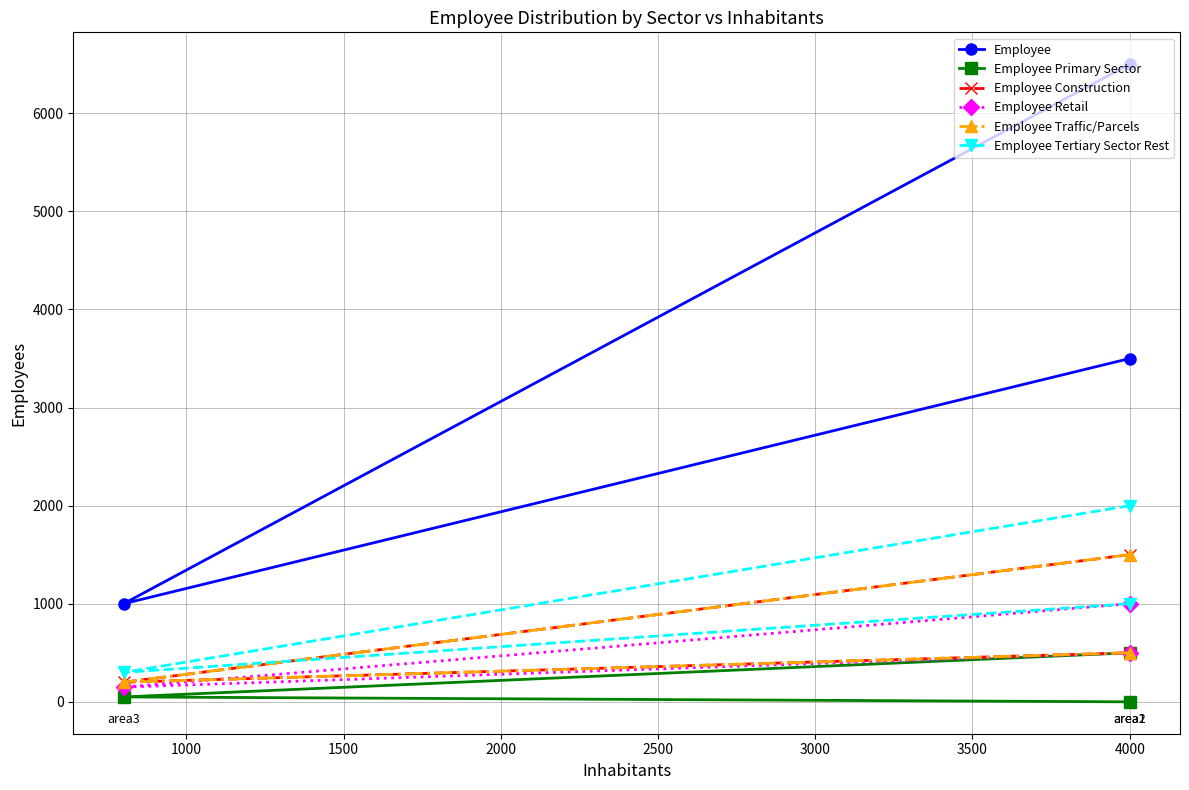

How many lines are shown in the chart?

6